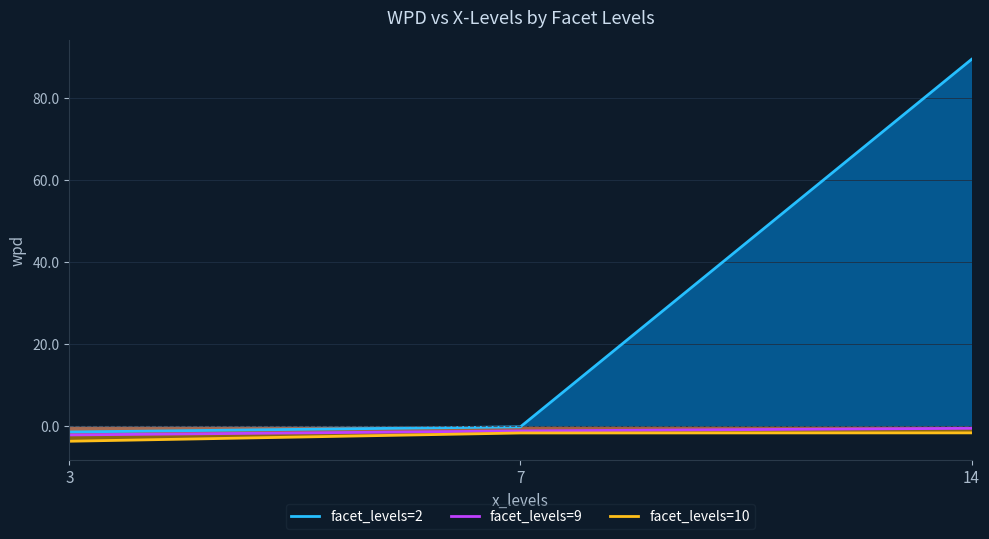

At how many categories does at least one series exceed 71?

1